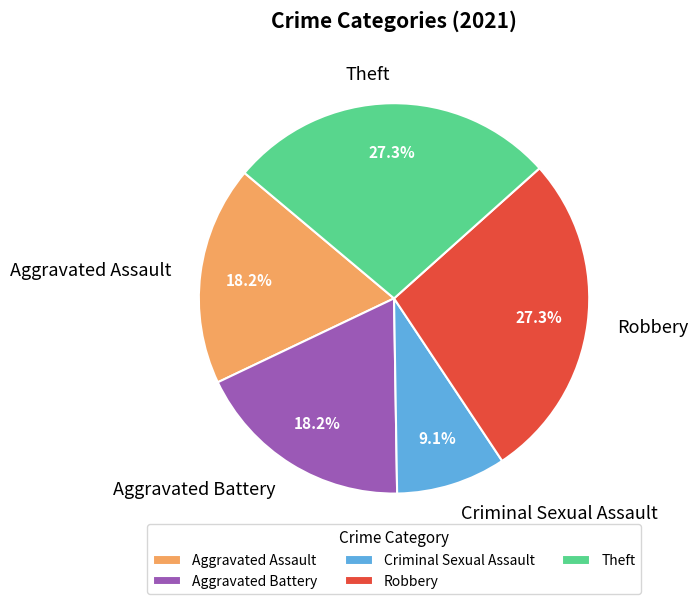

Is there a majority slice in this chart?

No